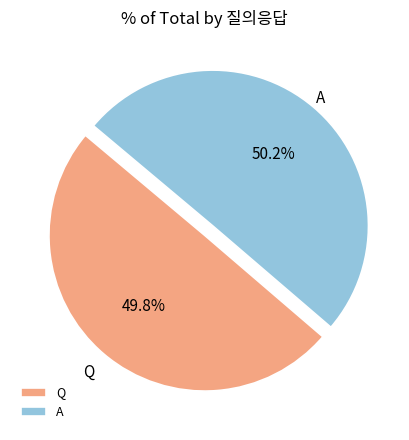

Combined, what portion of the pie is Q and A?

100.0%